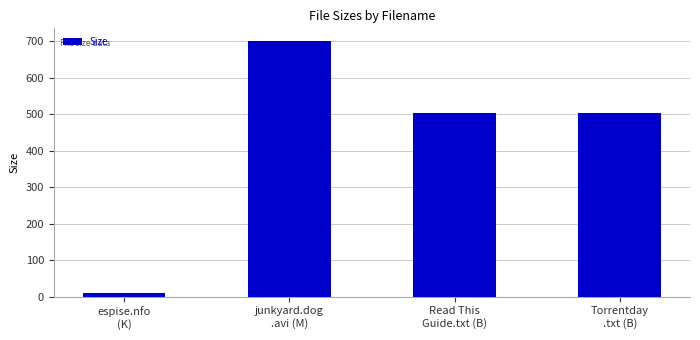

What position from the right is espise.nfo
(K)?

4